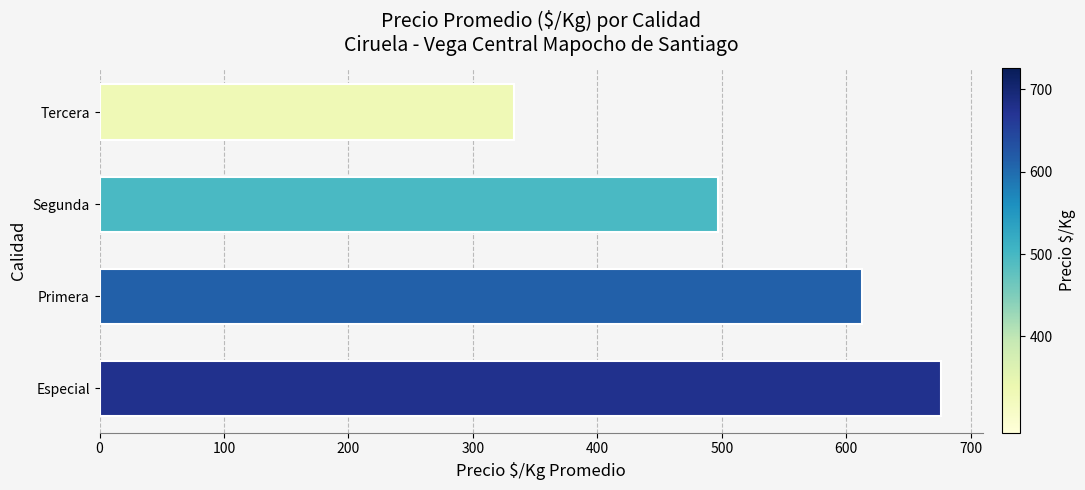

Between Segunda and Tercera, which is larger?

Segunda